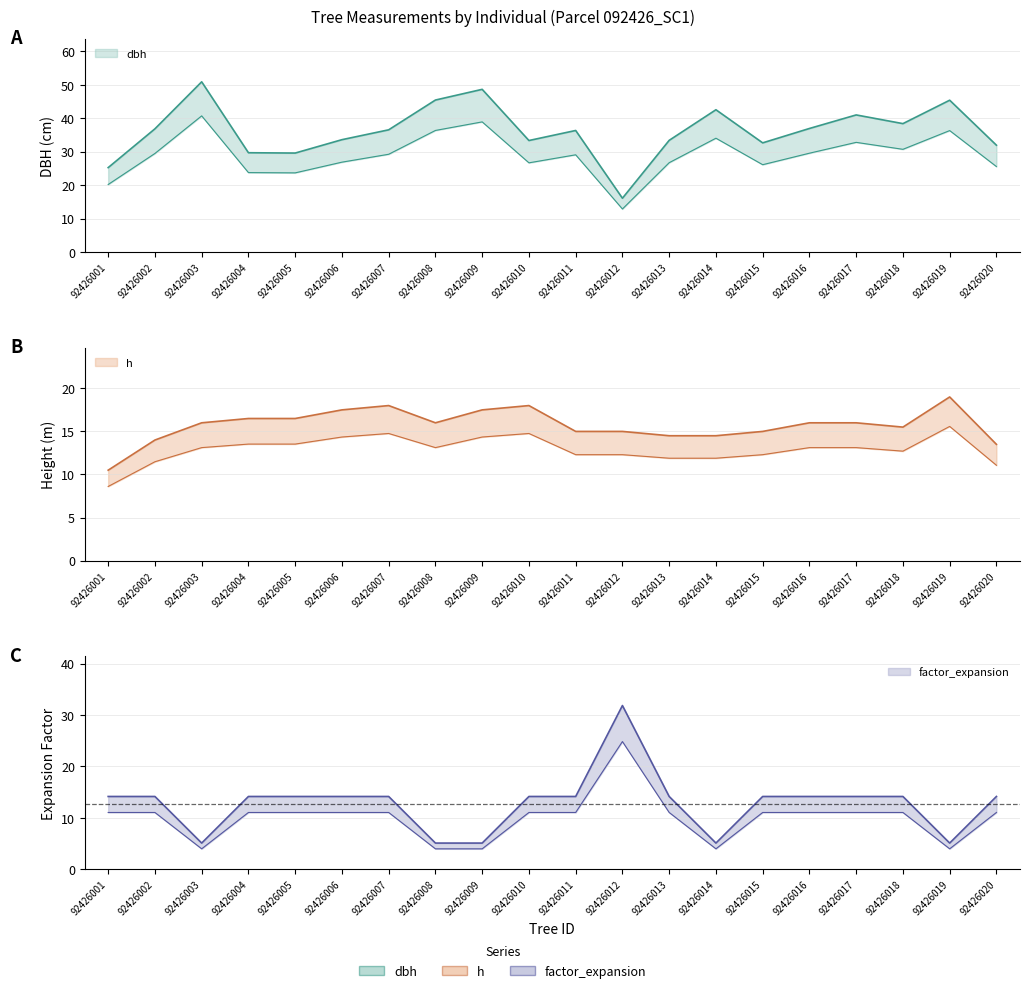

Where do dbh and factor_expansion first cross each other?

92426011 and 92426012